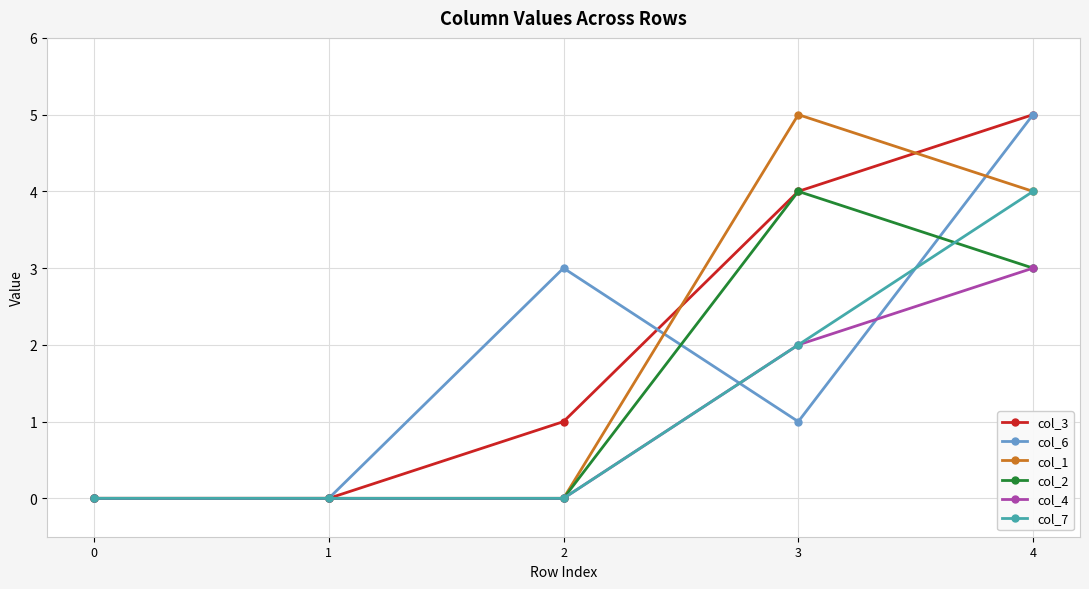

Does the chart have visible grid lines?

Yes